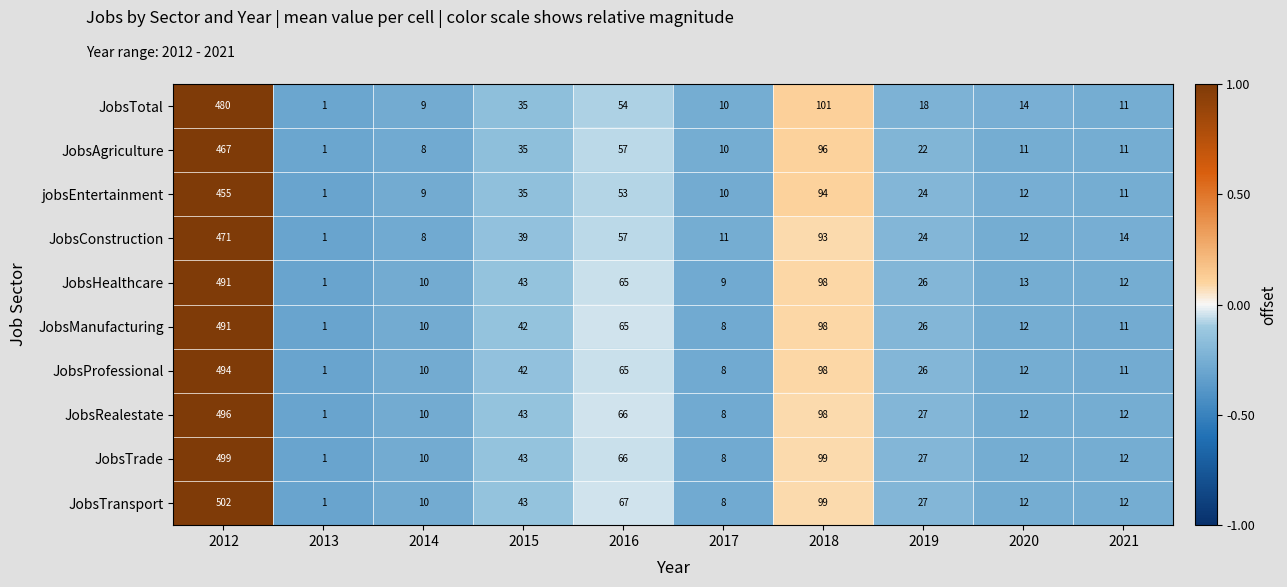

Which series has the largest total across all categories?

JobsTransport